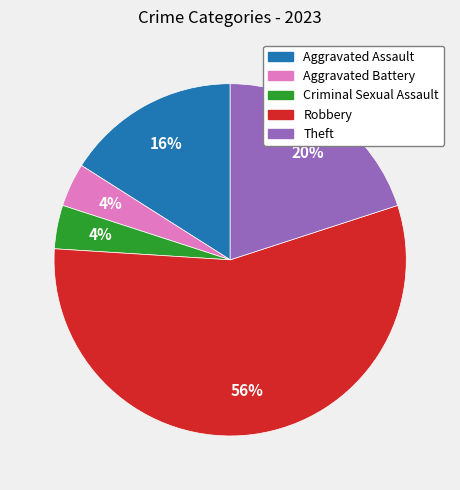

What is the majority slice?

Robbery